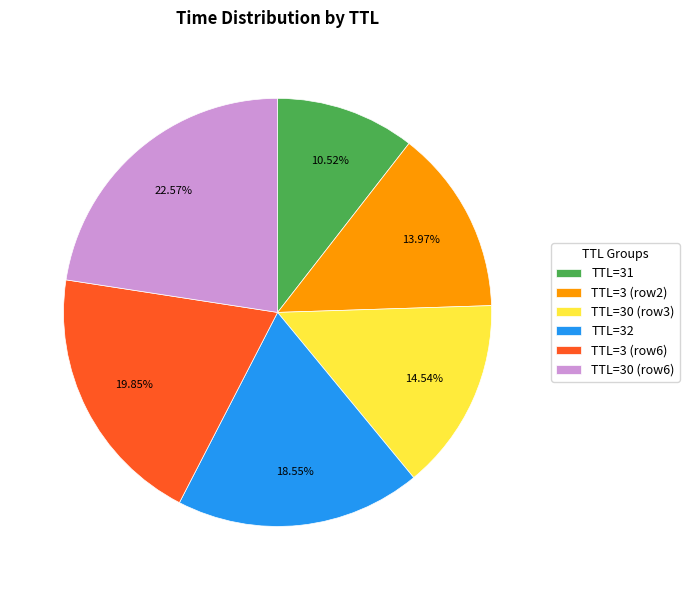

Which slice is the largest?

TTL=30 (row6)